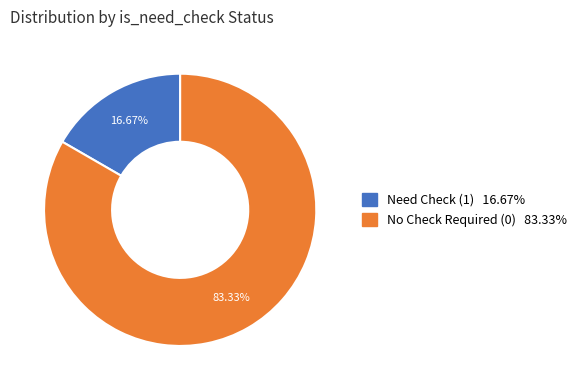

To the nearest percent, what is the average slice percentage?

50%